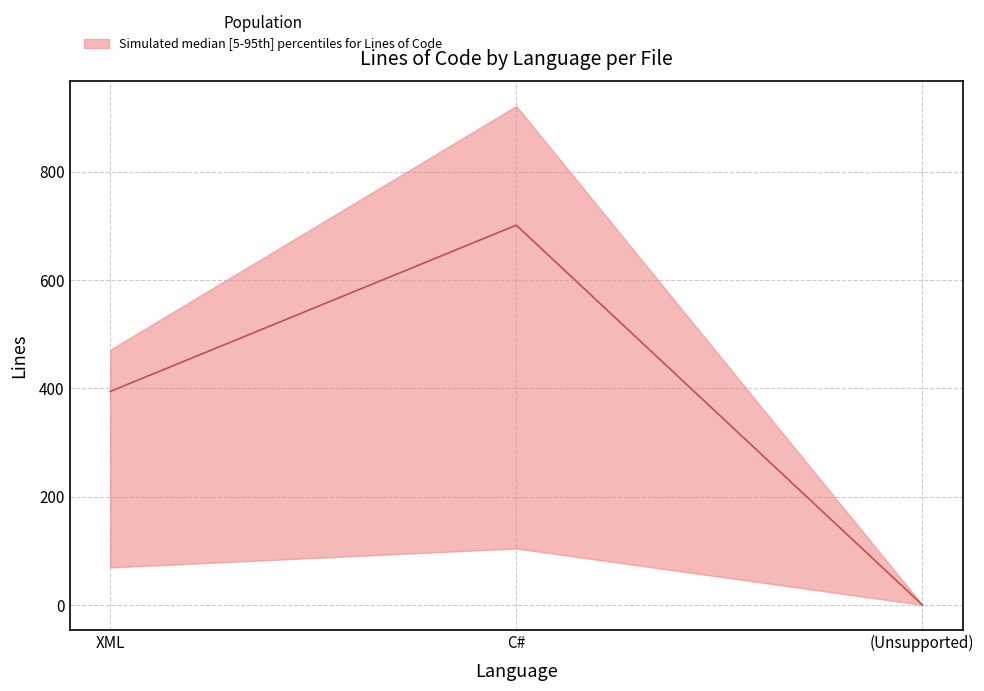

At which category is the sum across all series the highest?

C#